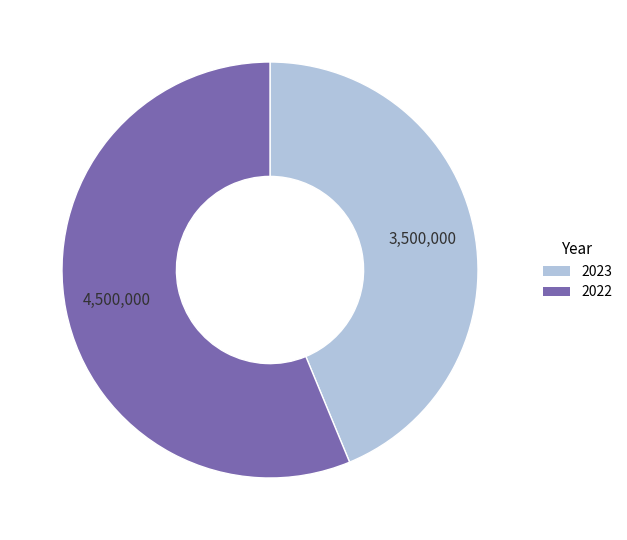

Which category accounts for the majority?

2022